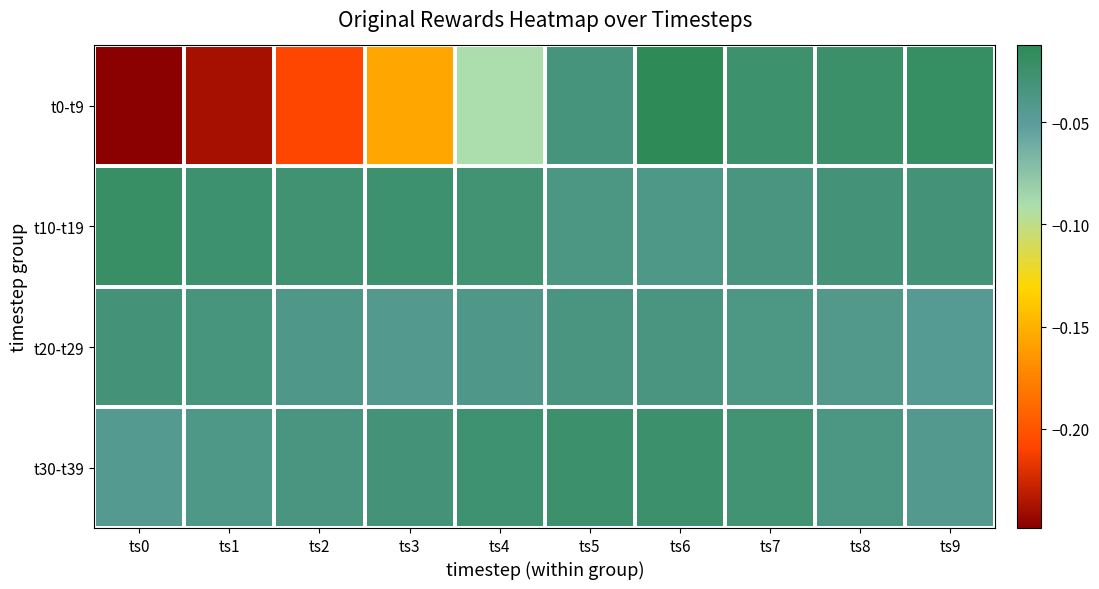

Between ts3 and ts9, which series saw the biggest shift?

t0-t9